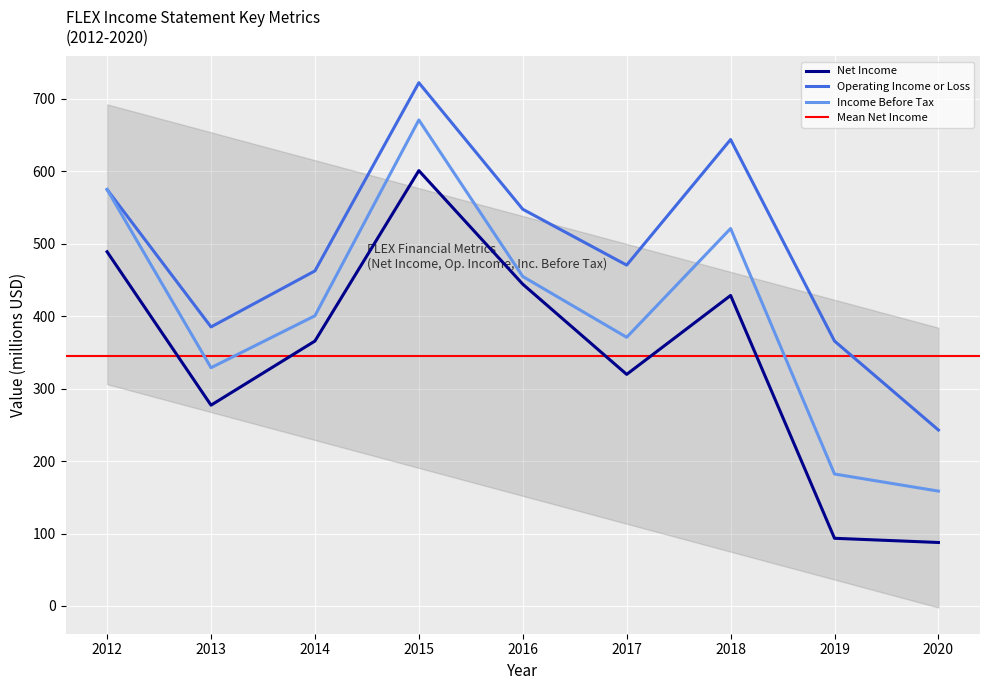

Reading left to right, list all the values displayed in this chart.

Net Income: 2012=488.8	2013=277.1	2014=365.6	2015=600.8	2016=444.1	2017=319.6	2018=428.5	2019=93.4	2020=87.6
Operating Income or Loss: 2012=574.7	2013=385.1	2014=462.4	2015=722.1	2016=547.5	2017=470.4	2018=643.7	2019=365.6	2020=242.8
Income Before Tax: 2012=574.7	2013=328.8	2014=400.5	2015=670.7	2016=454.7	2017=370.8	2018=520.9	2019=182.1	2020=158.5